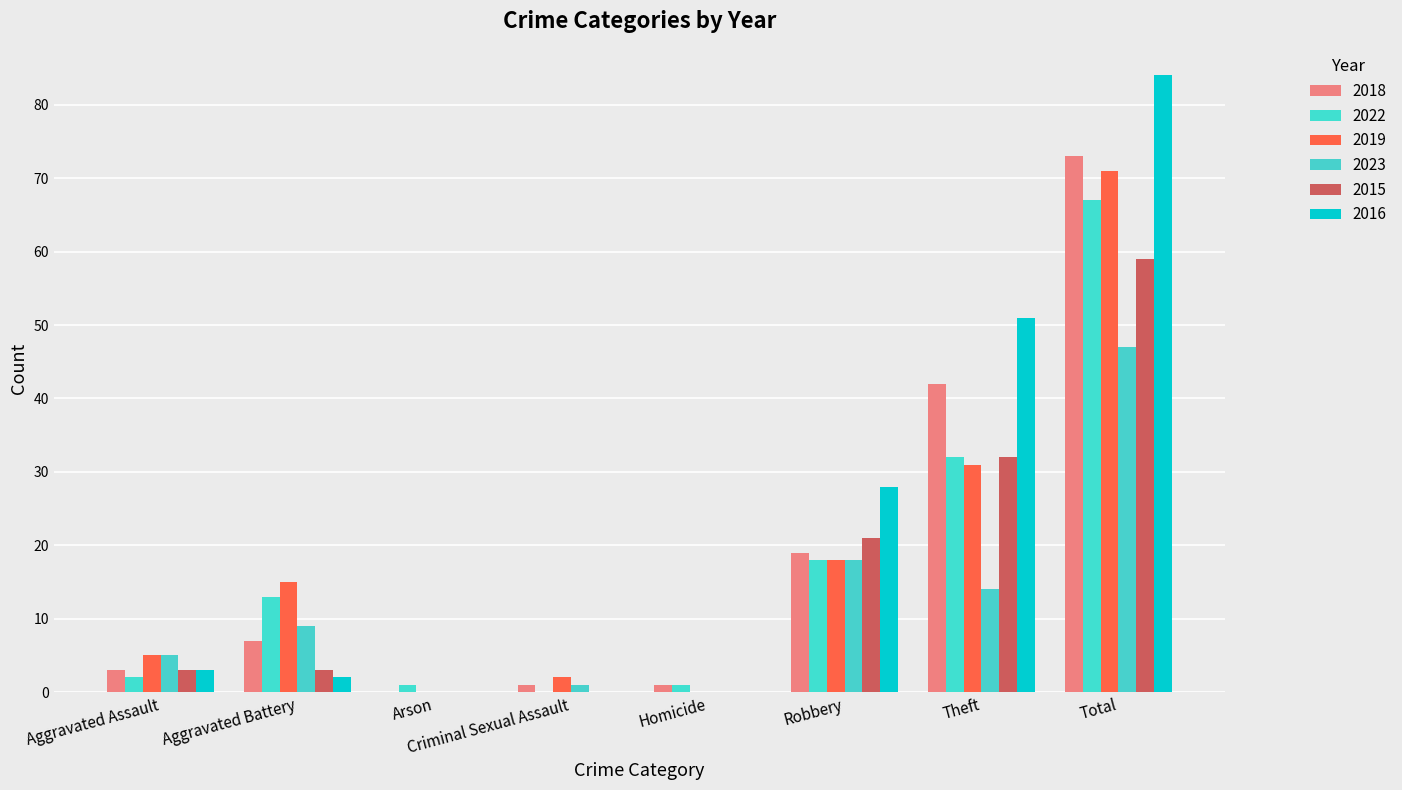

Are the bars horizontal?

No